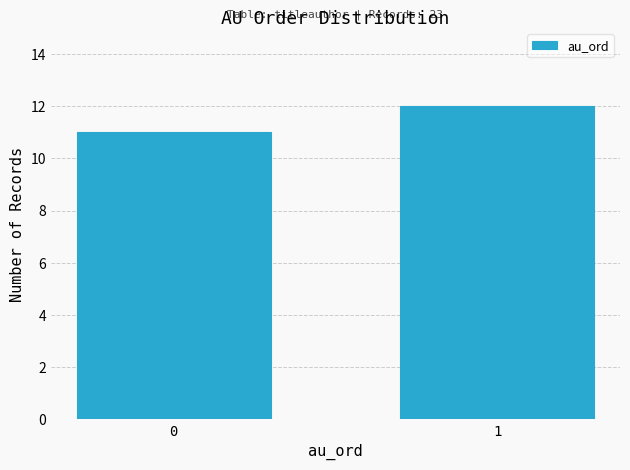

Reading right to left, list all the values displayed in this chart.

12	11